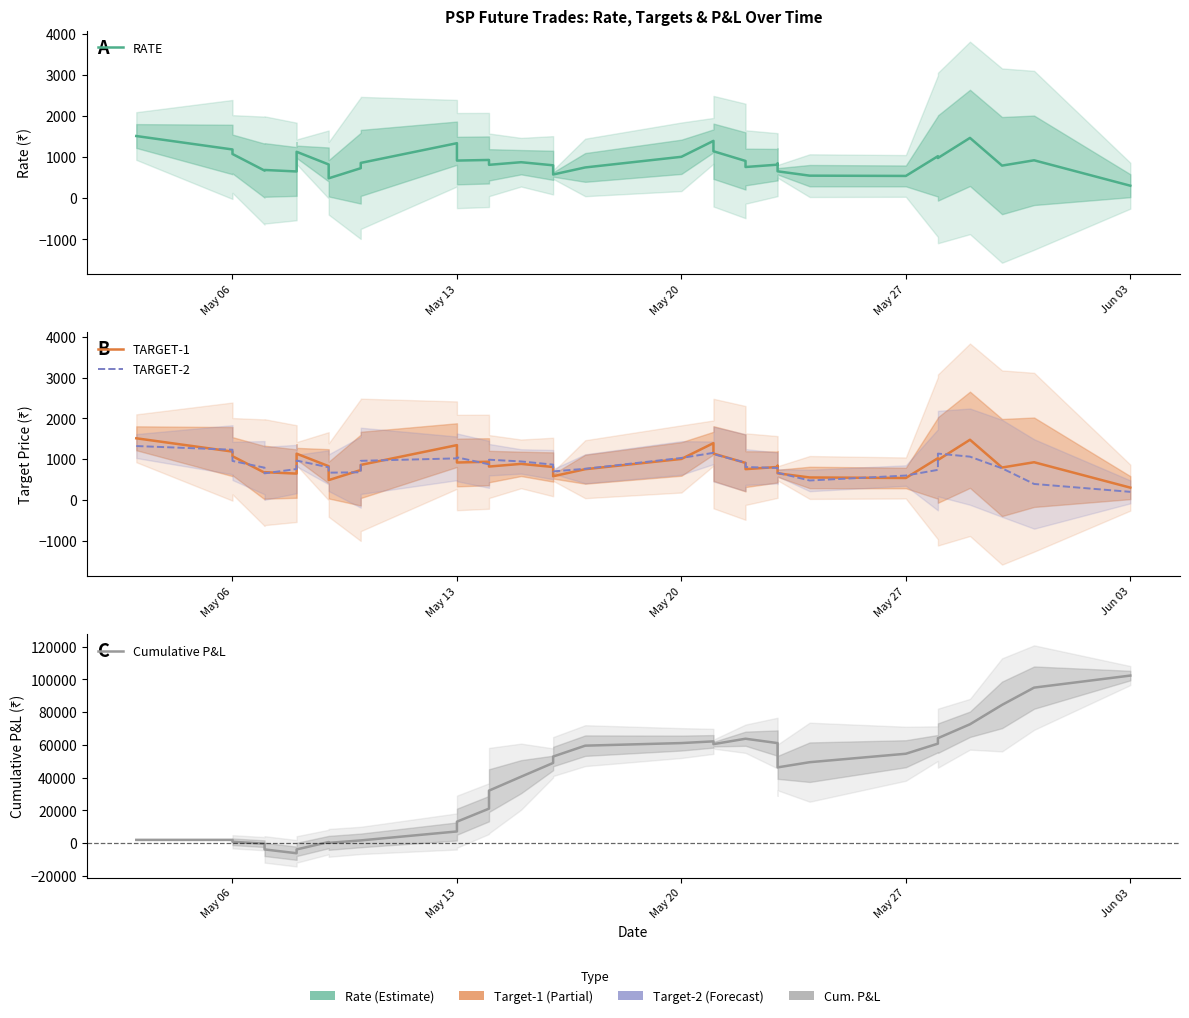

Where do RATE and TARGET-1 first cross each other?

May 27 and Jun 03